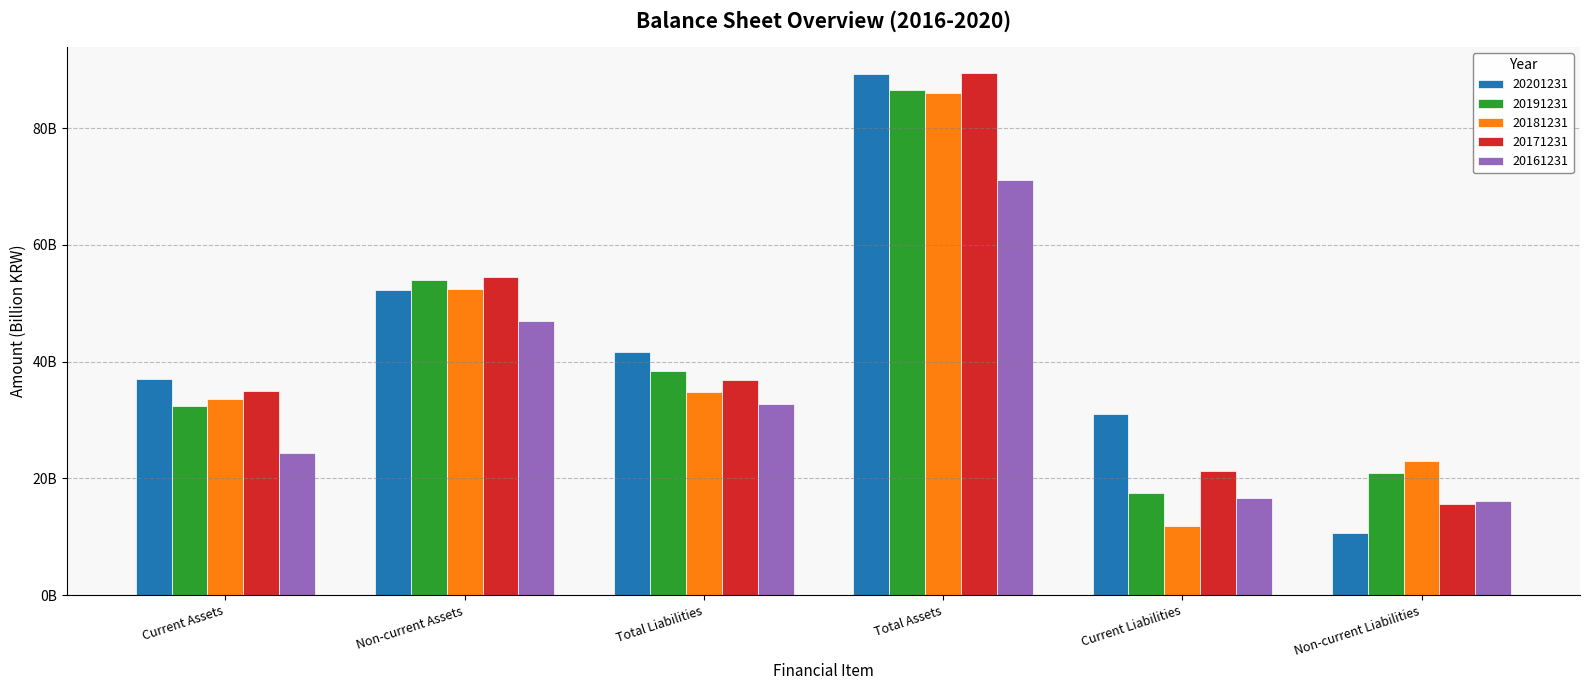

What position from the left is Non-current Liabilities?

6